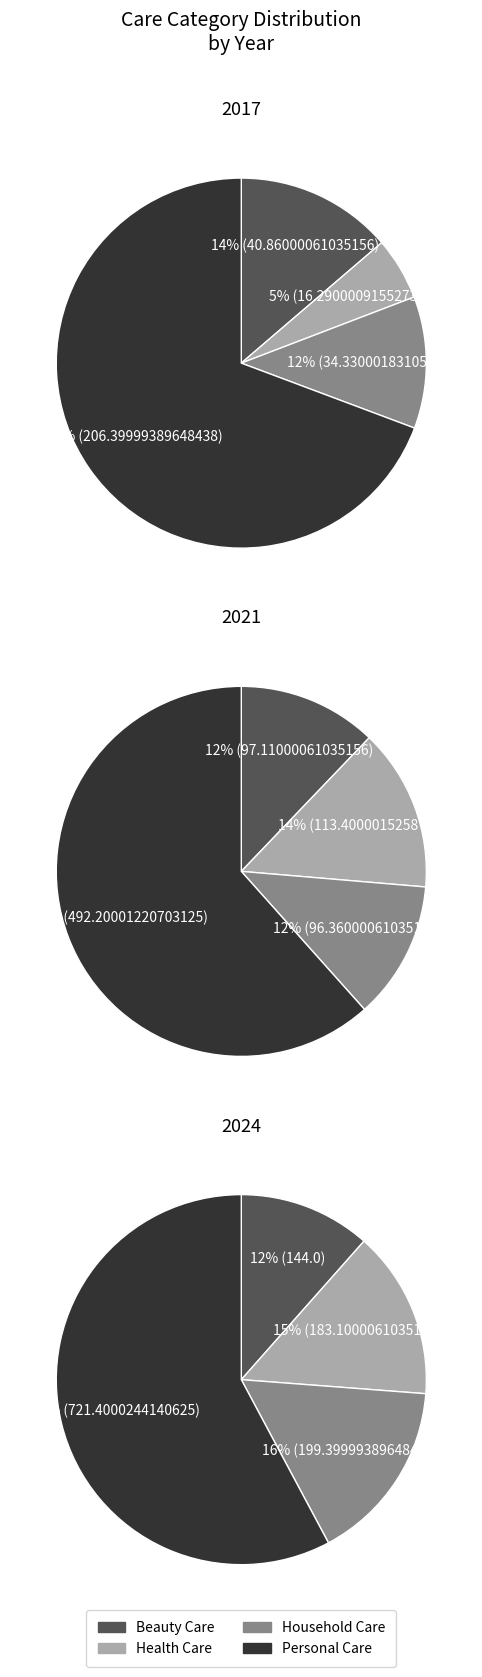

Which category has the smallest portion of the pie?

Health Care